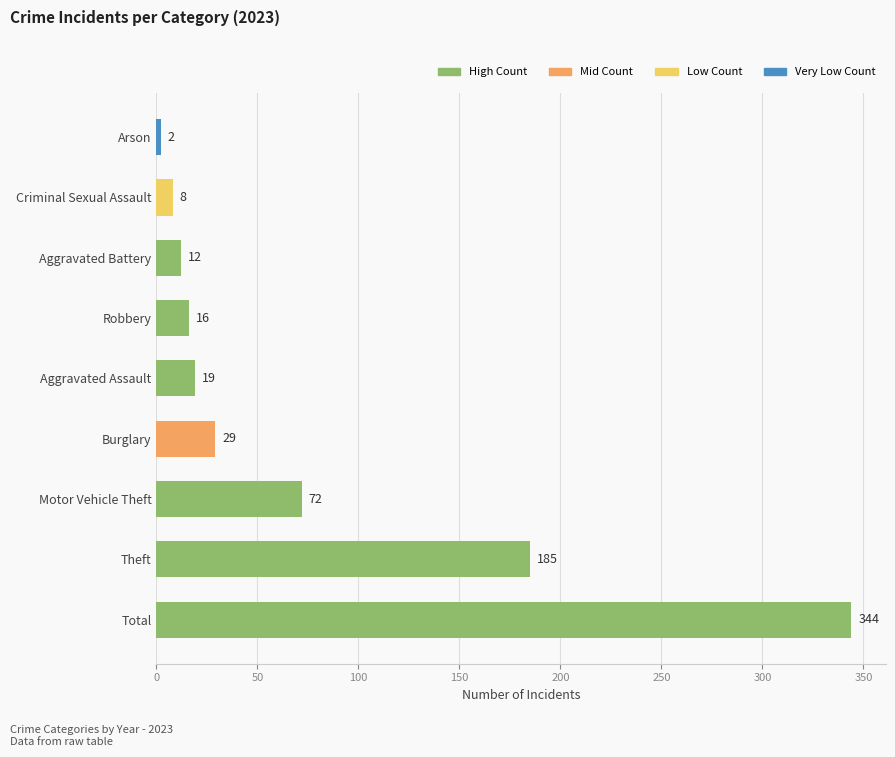

Reading bottom to top, extract all data points from this chart.

344	185	72	29	19	16	12	8	2